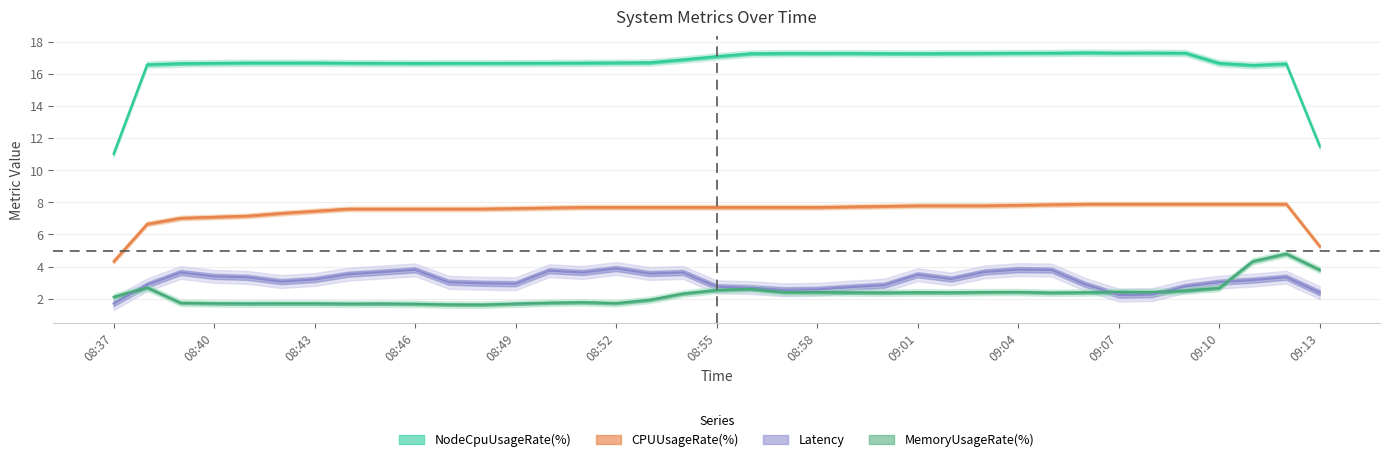

How many values in the CPUUsageRate series are below 7?

3